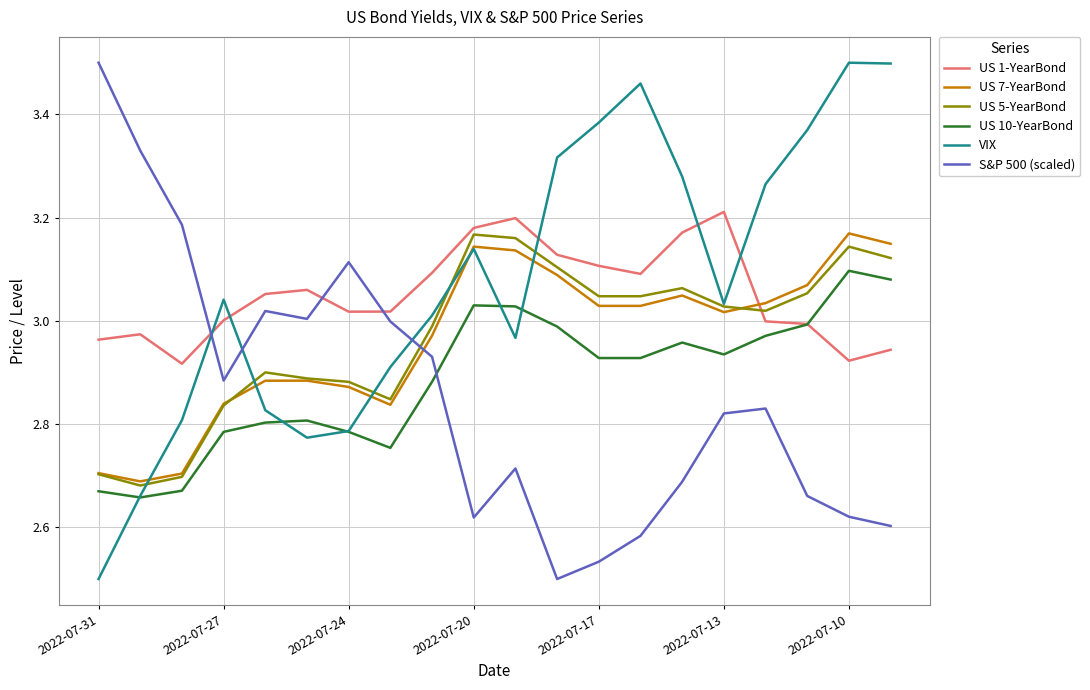

True or false: US 7-YearBond and S&P 500 (scaled) cross at least once.

True